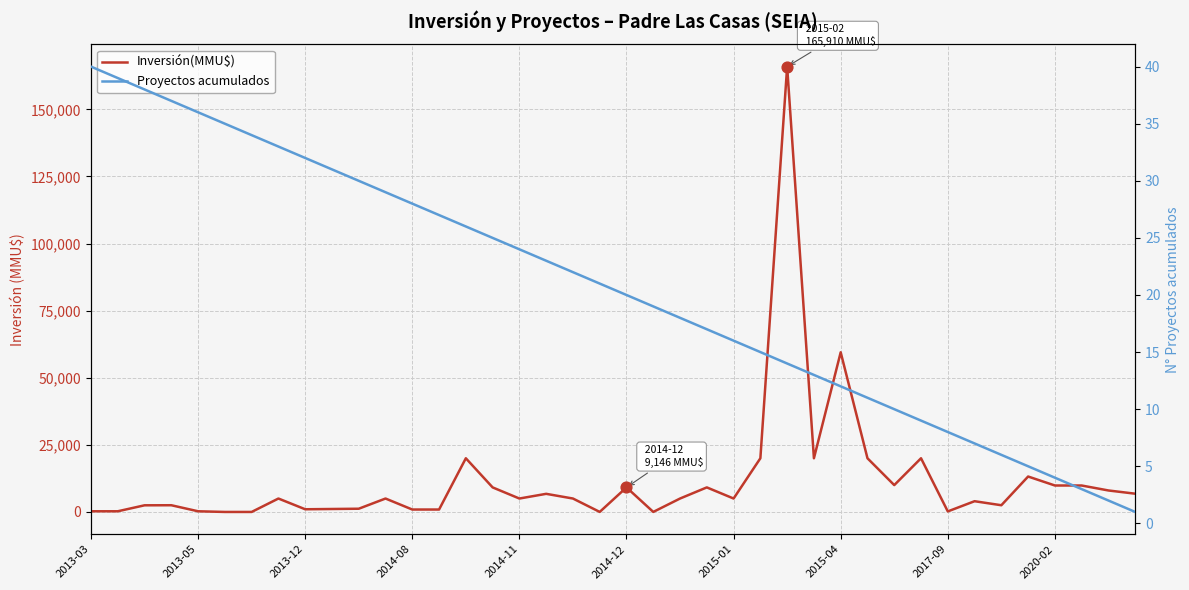

Which series contains the highest Y value?

Inversión(MMU$)